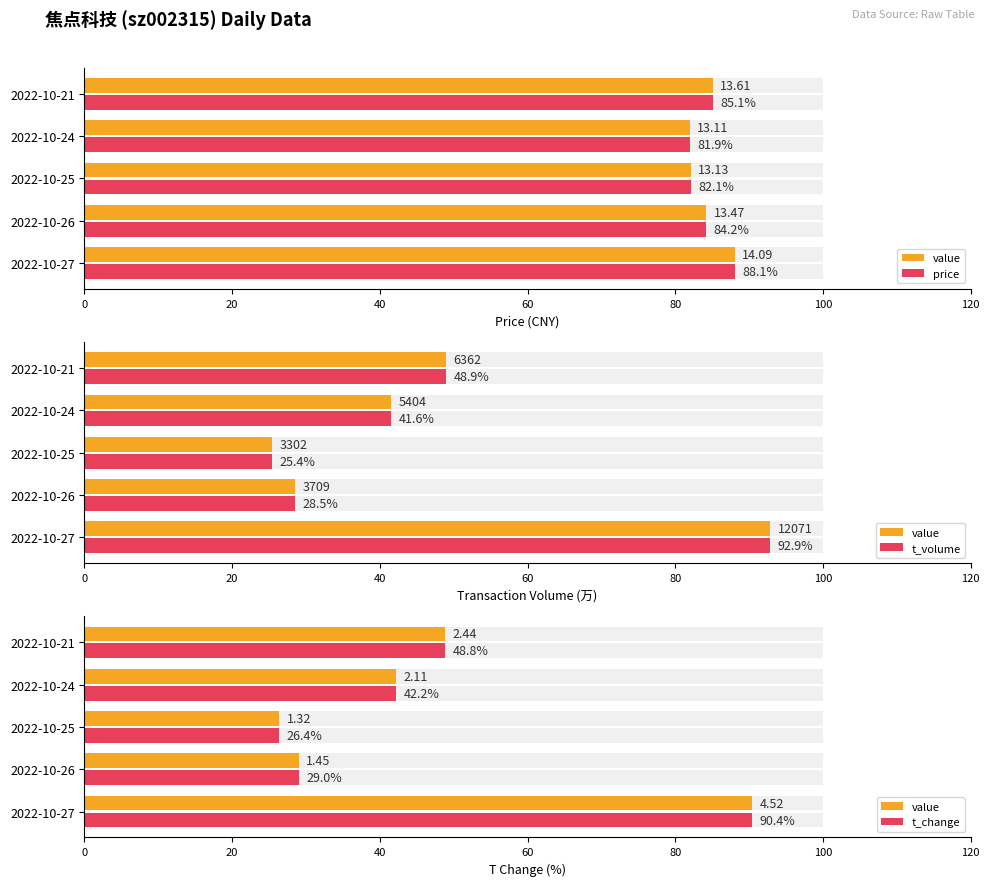

List the series in order of their peak value, highest first.

t_volume, value, t_change, price